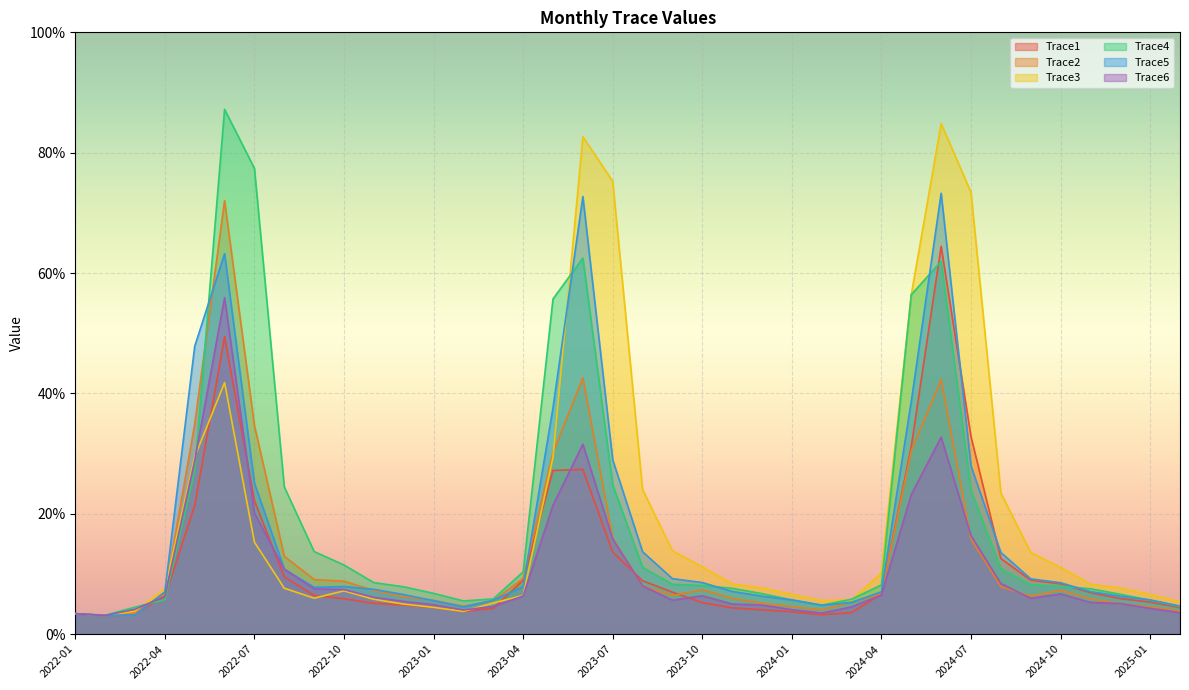

Is it true that Trace4 equals 13.4 at 2022-12?

False